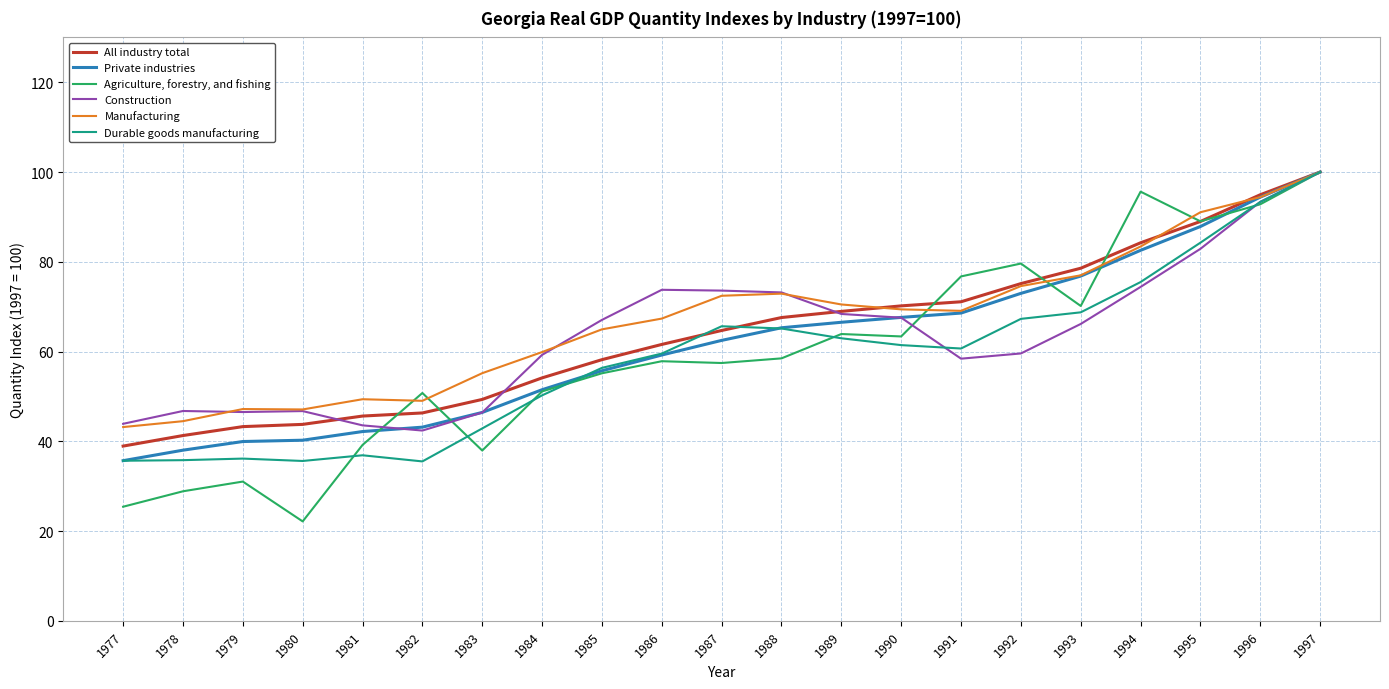

Is it true that Durable goods manufacturing equals 36.9 at 1981?

True